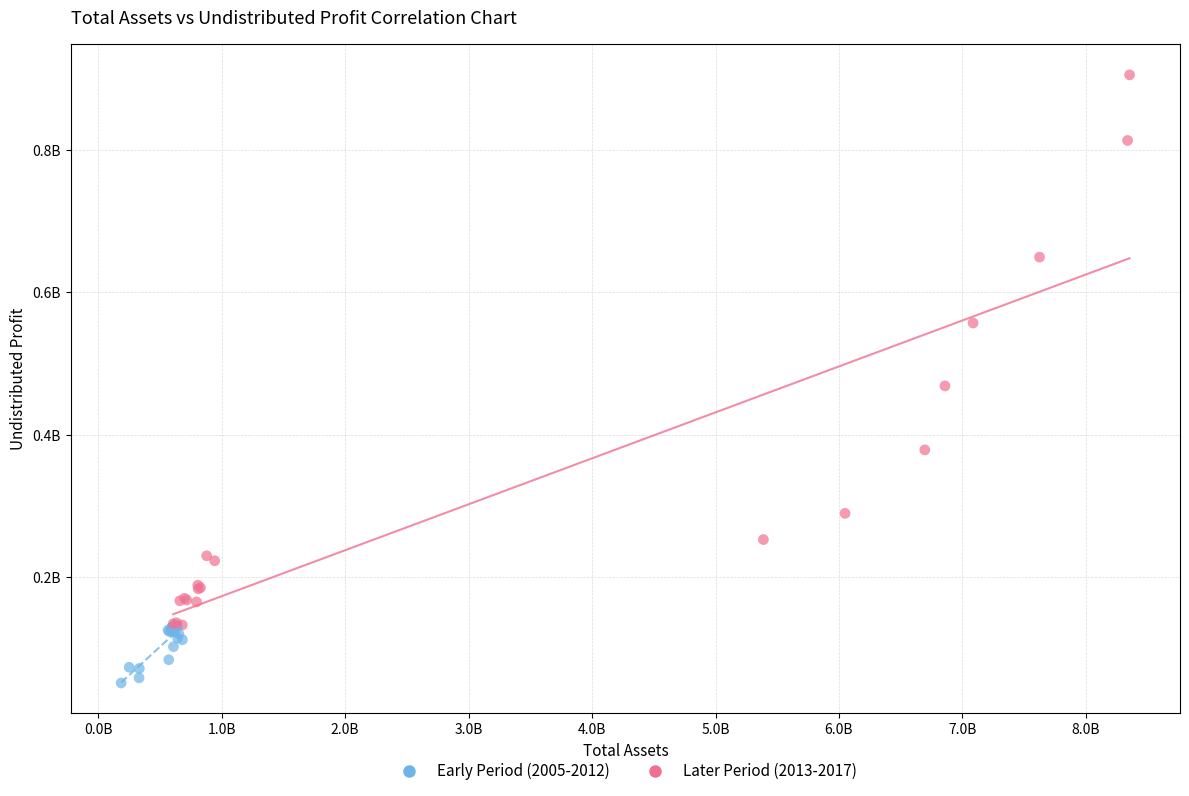

What are all the series names shown in the legend?

Early Period (2005-2012), Later Period (2013-2017)